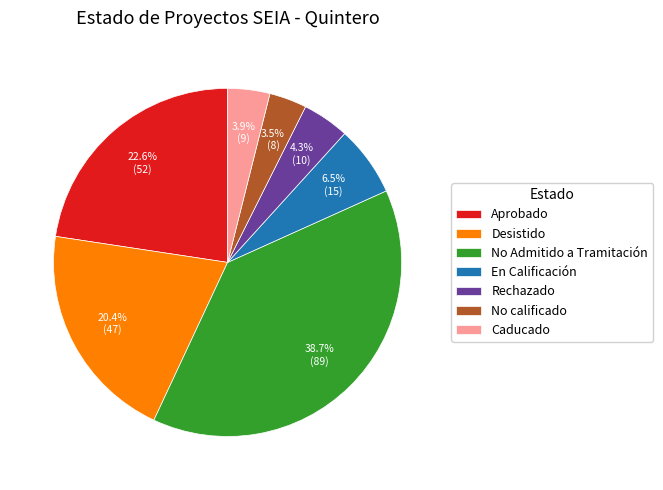

To the nearest percent, what portion does Rechazado represent?

4%